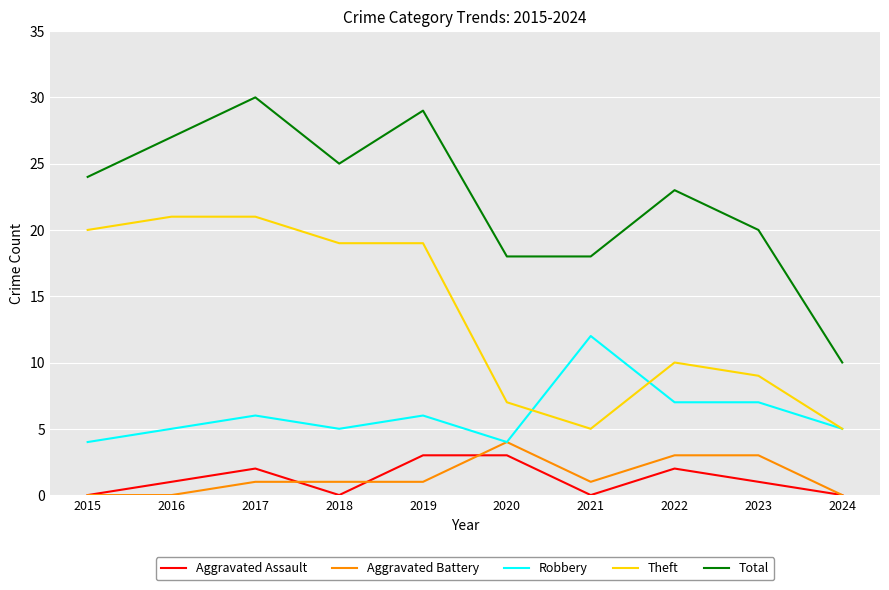

At which label does Aggravated Battery reach its peak?

2020